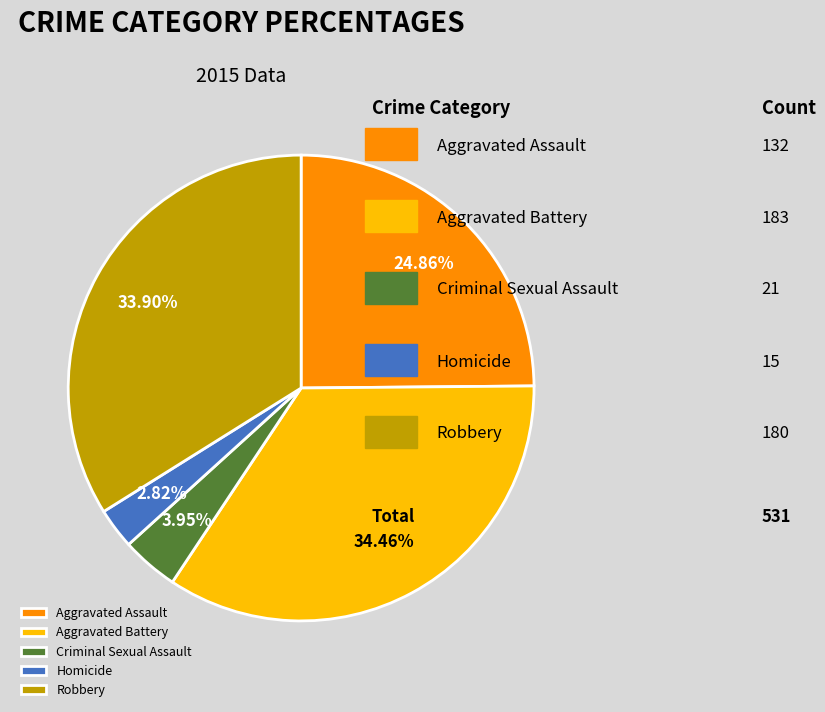

Count the number of slices in the pie.

5